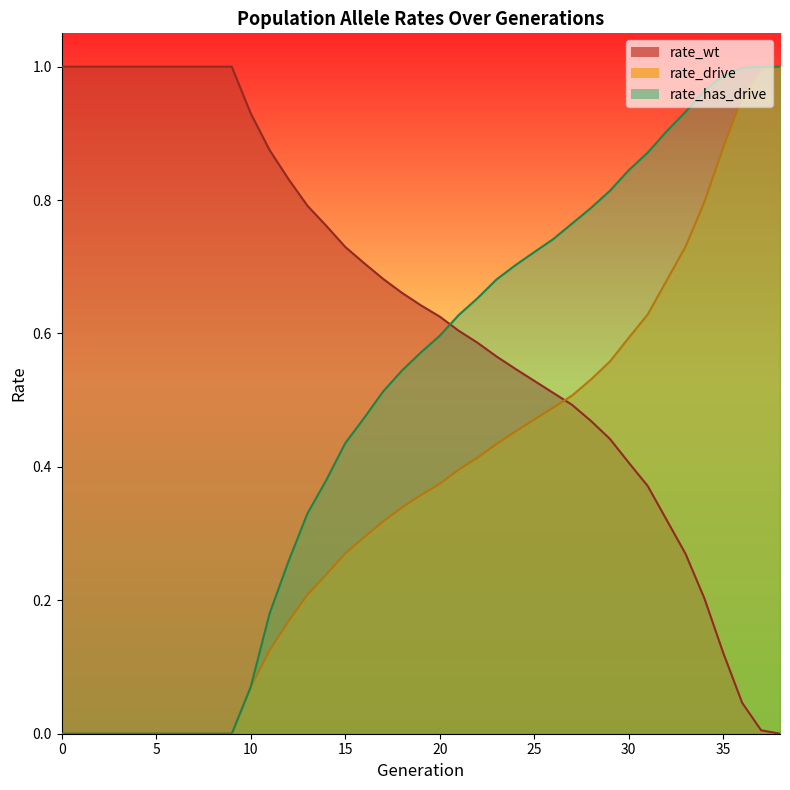

What is the total value across all series at 8?

1.0